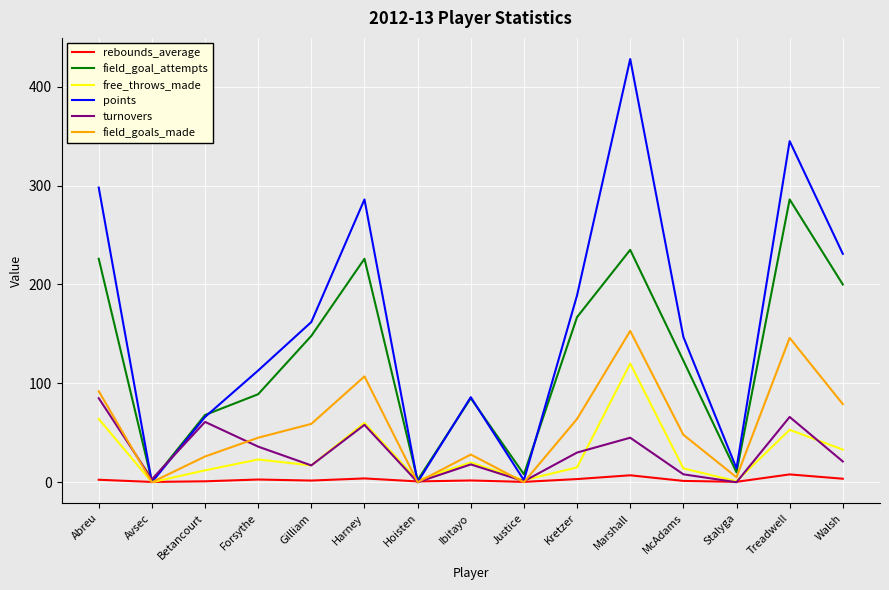

At which category is the sum across all series the highest?

Marshall